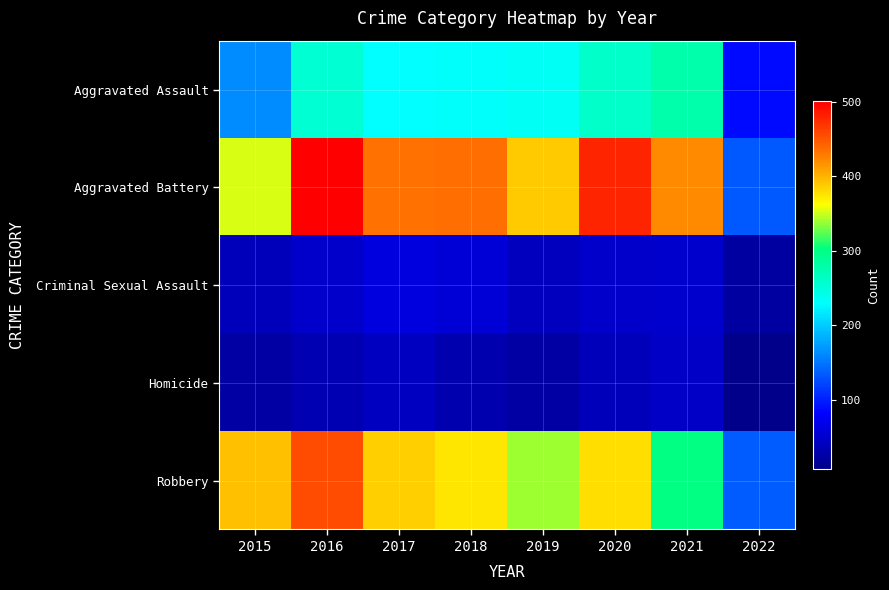

What is the greatest value displayed?

501